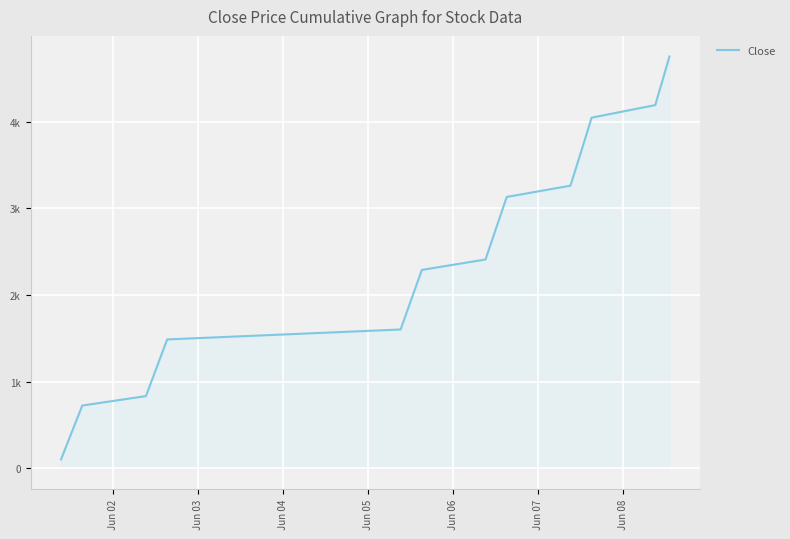

Does the chart have visible grid lines?

Yes